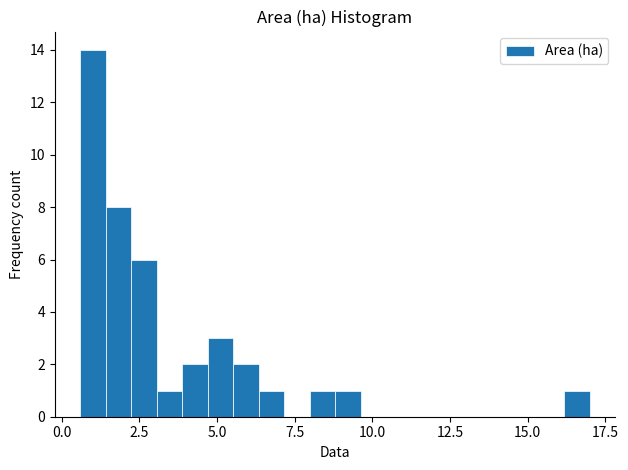

Around what value on the x-axis is the tallest bar? Give the approximate position of its centre, as read against the axis.

1.0